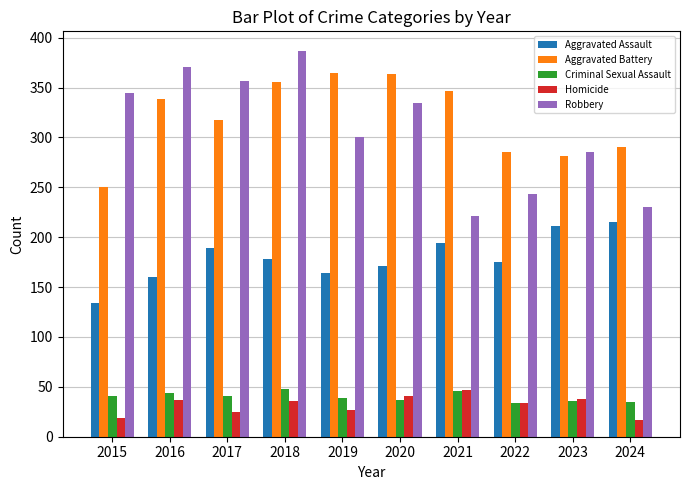

Read the Robbery value at 2022.

243